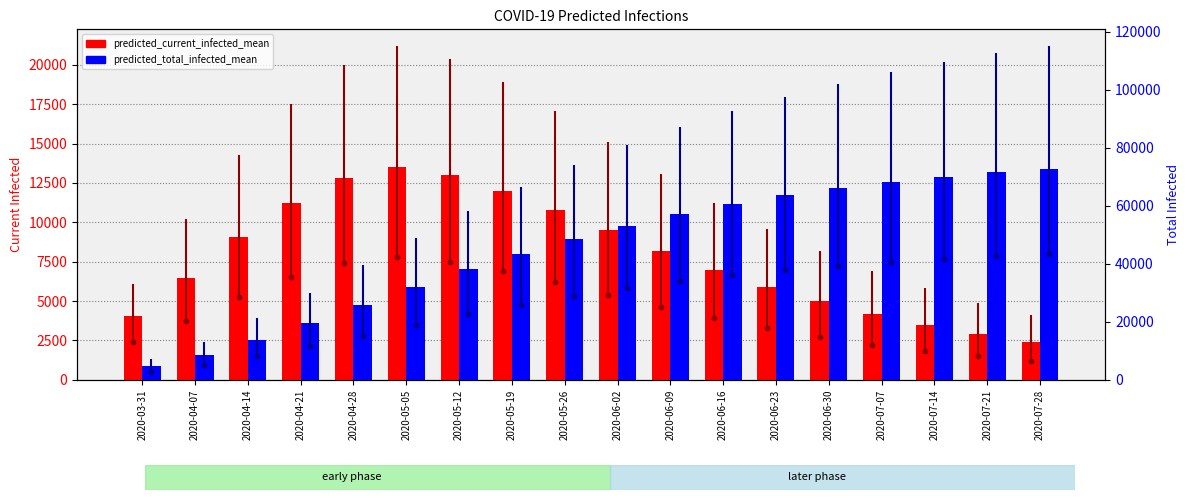

Is the value of predicted_total_infected_mean at 2020-06-02 greater than the value of predicted_current_infected_upper at 2020-06-30?

Yes